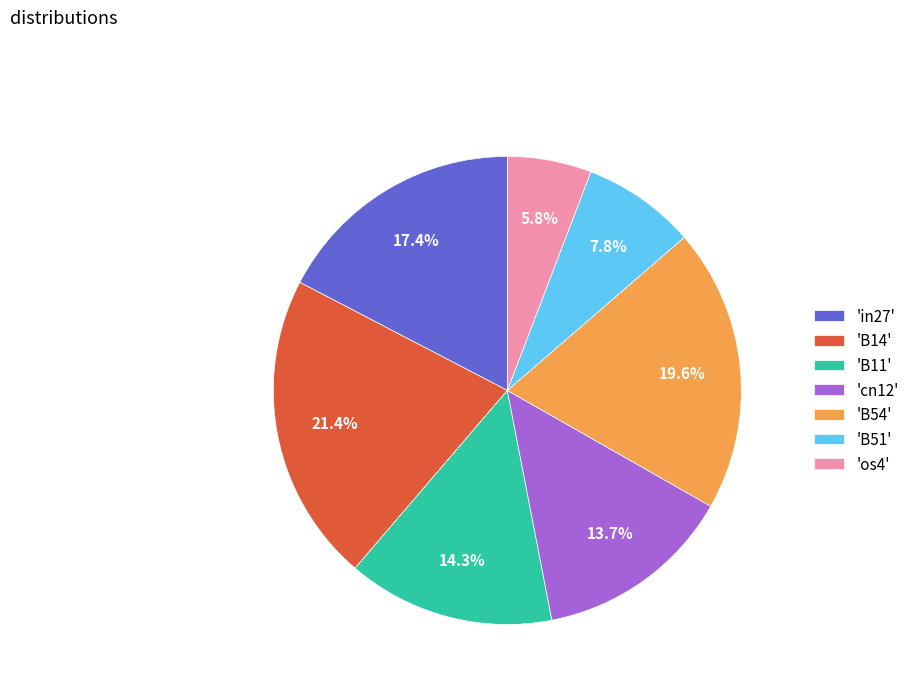

Is there a majority slice in this chart?

No